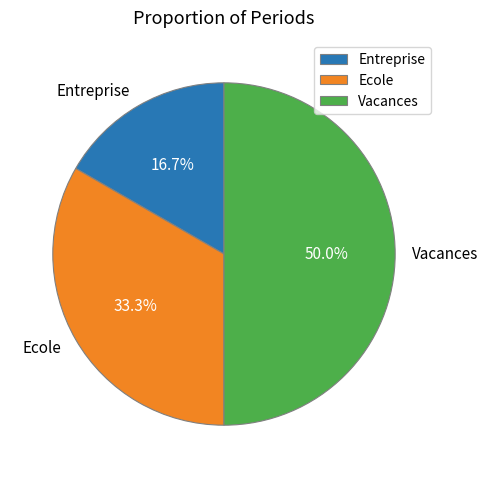

True or false: Ecole accounts for 33% of the total.

True